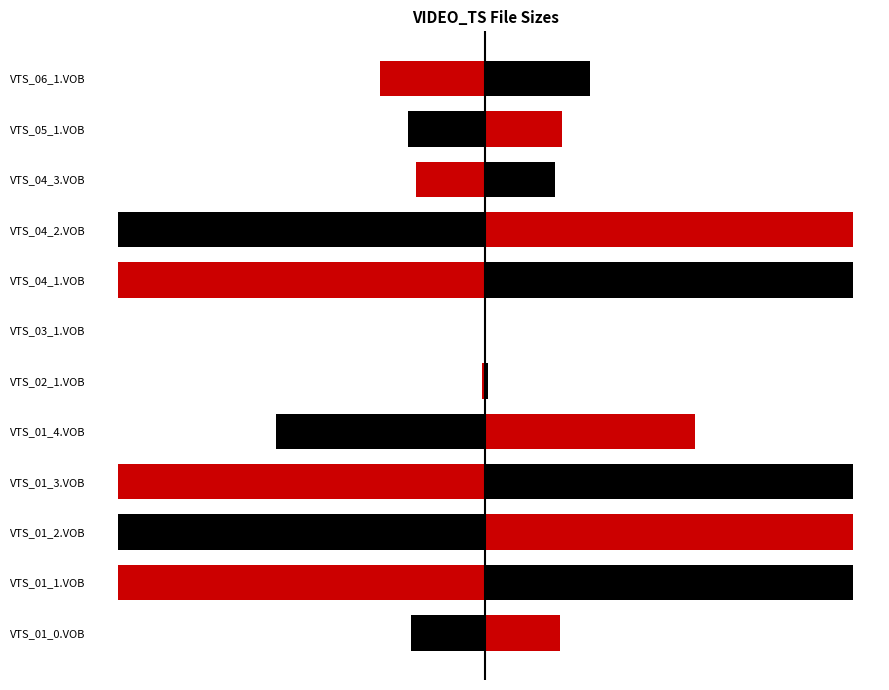

How many data points in Size (MB) mirror are less than -292?

7